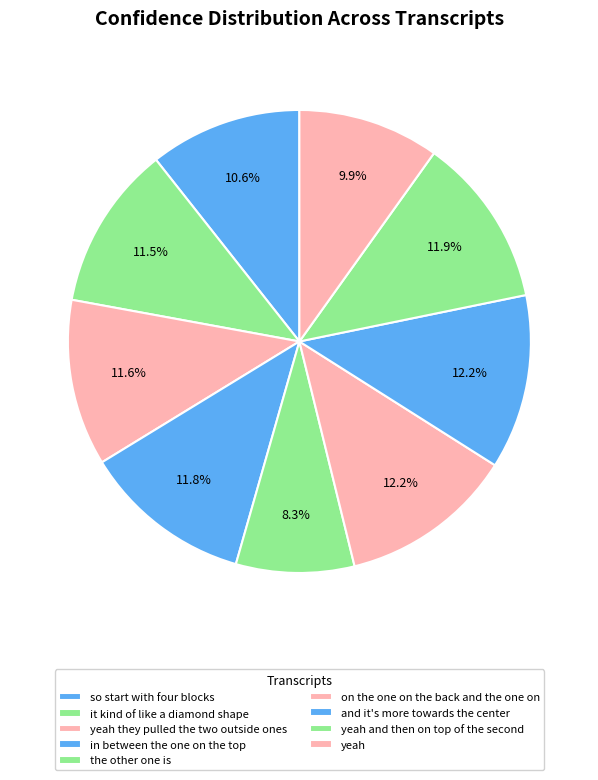

Which slice is the smallest?

the other one is